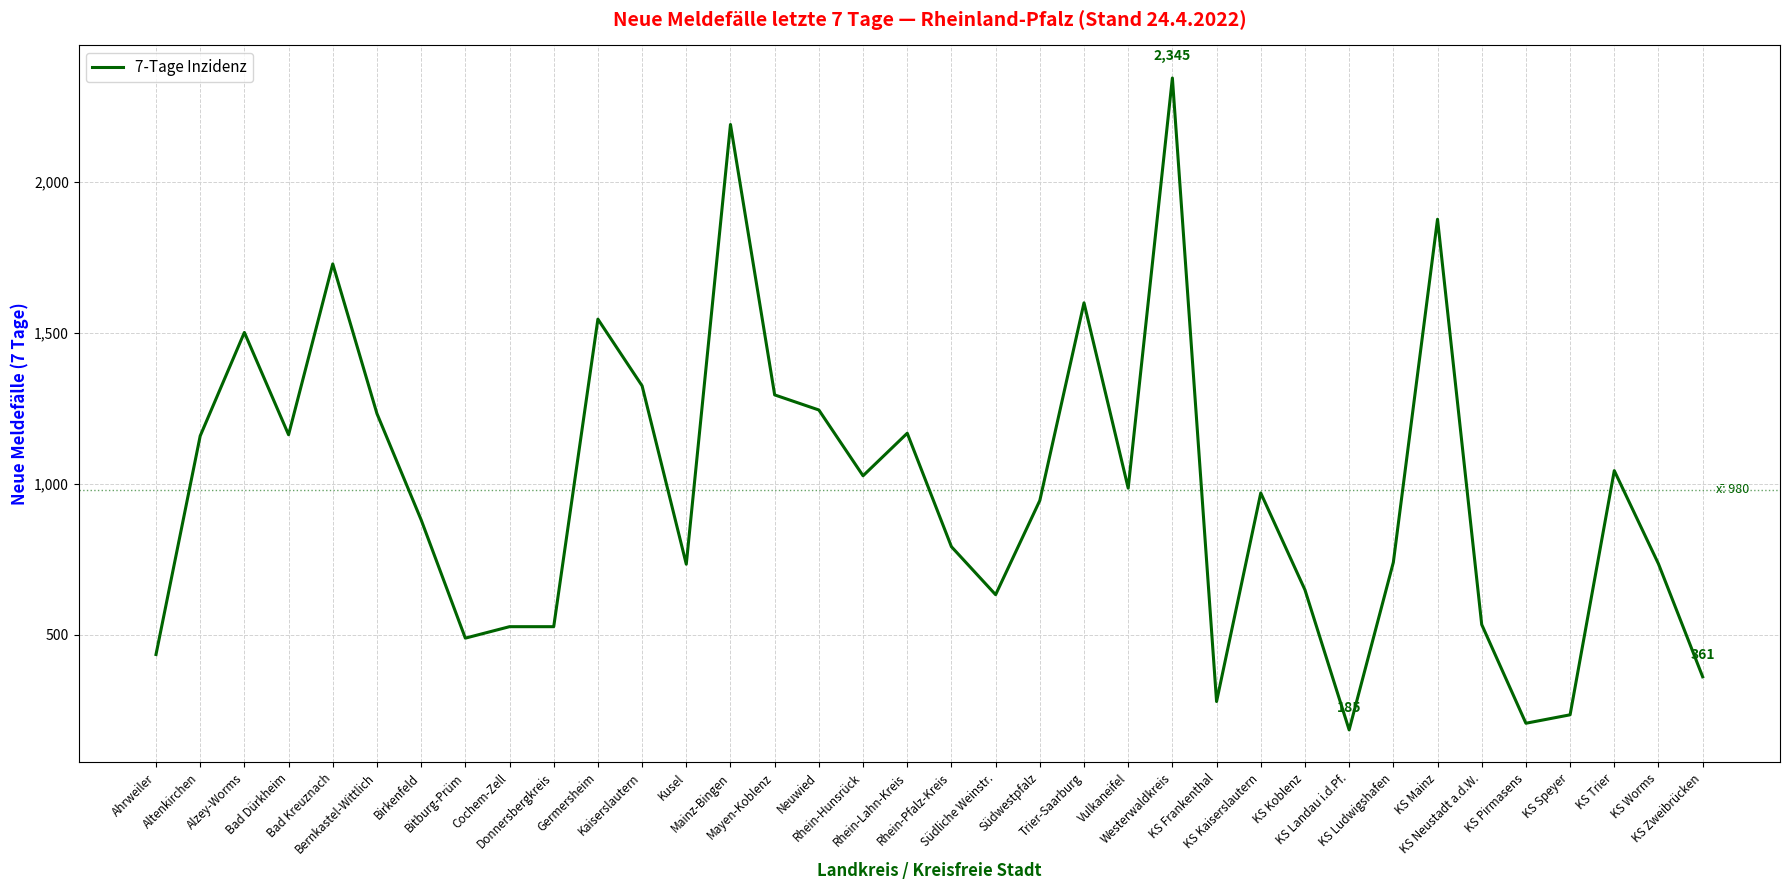

What is the difference between the second highest and minimum values?

2006.0